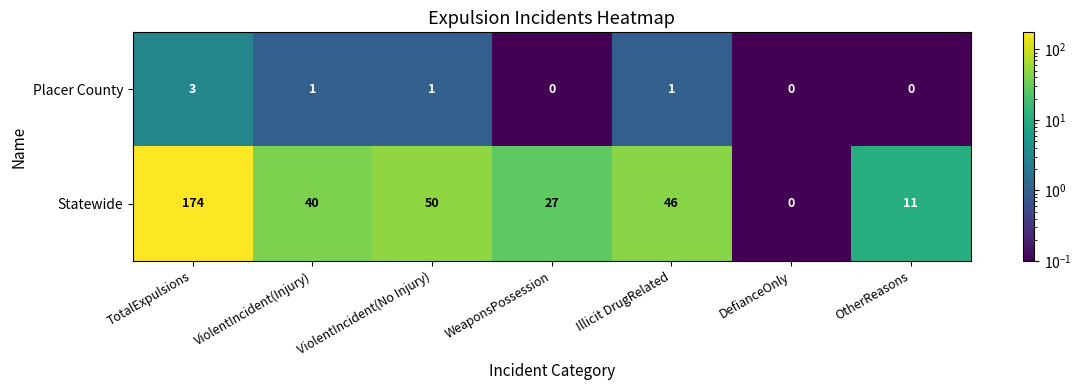

What is the sum of the Statewide values at DefianceOnly and ViolentIncident(Injury)?

40